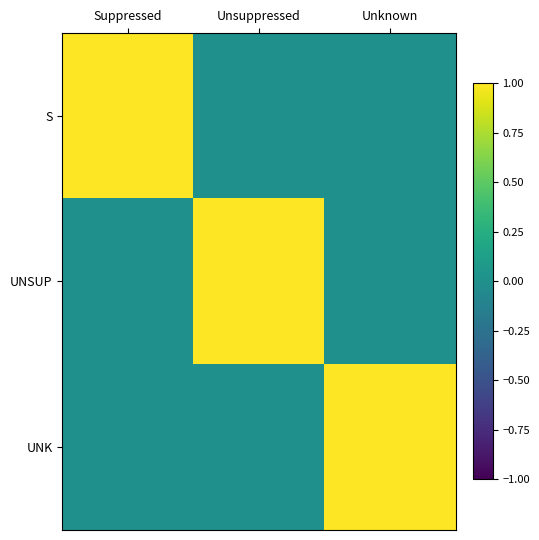

Which series changed the most between Suppressed and Unknown?

S